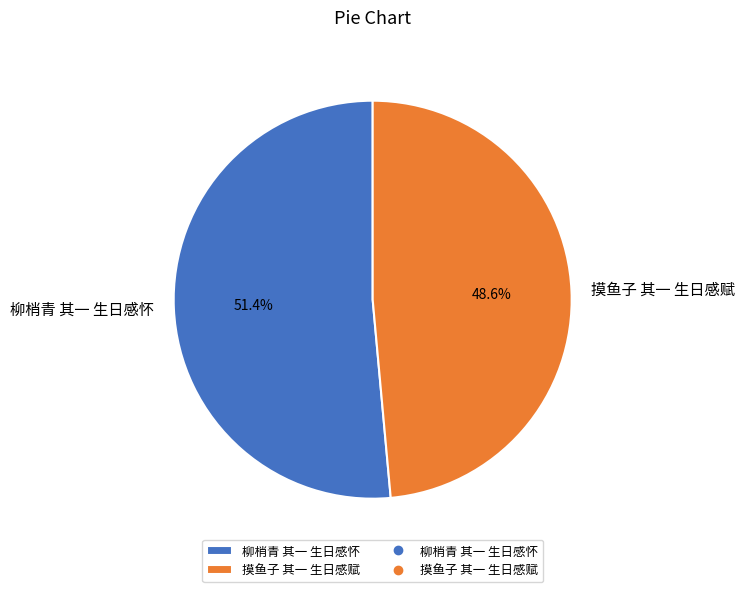

Is it true that 柳梢青 其一 生日感怀 is 62% of the pie?

False